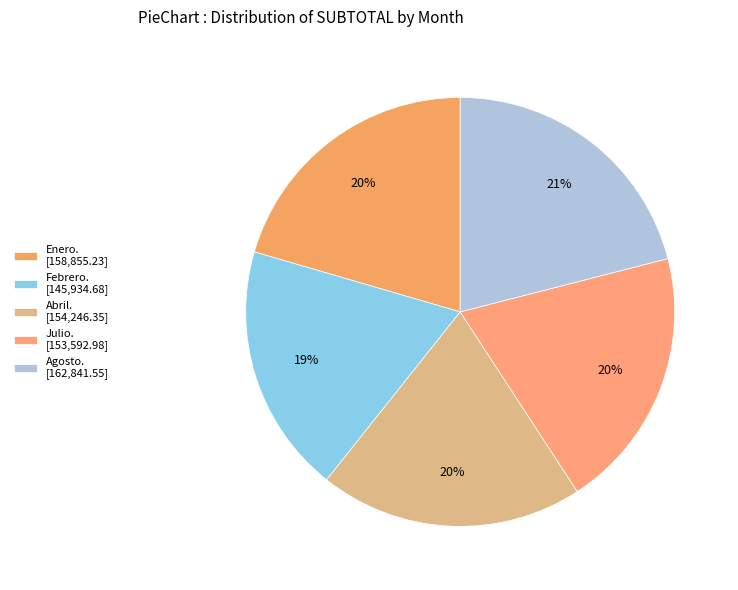

Which category has the smallest portion of the pie?

Febrero. [145,934.68]